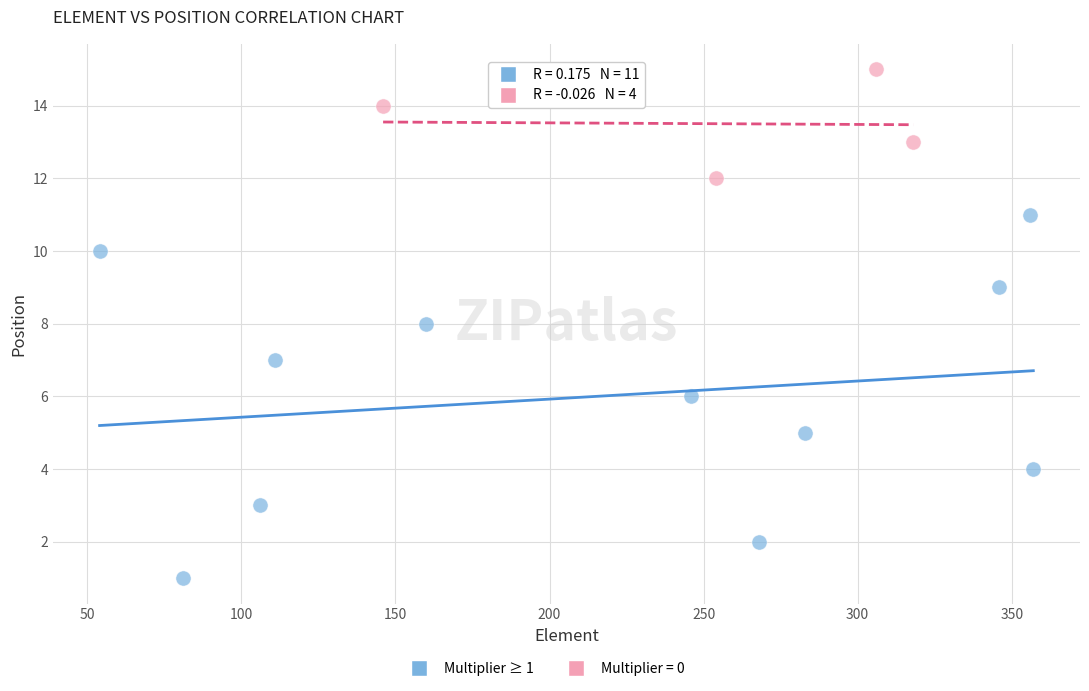

Which series contains the highest Y value?

Multiplier = 0